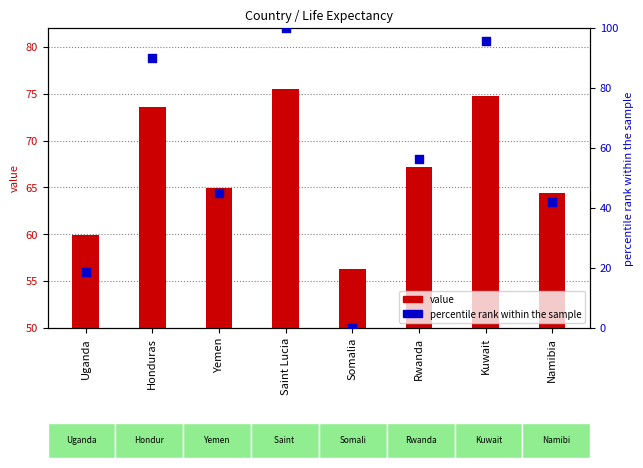

Which series has the widest spread of Y values?

percentile rank within the sample